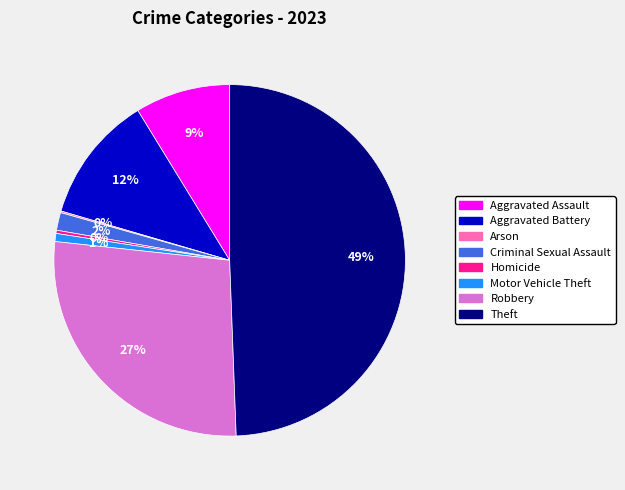

Which has a higher value, Homicide or Theft?

Theft